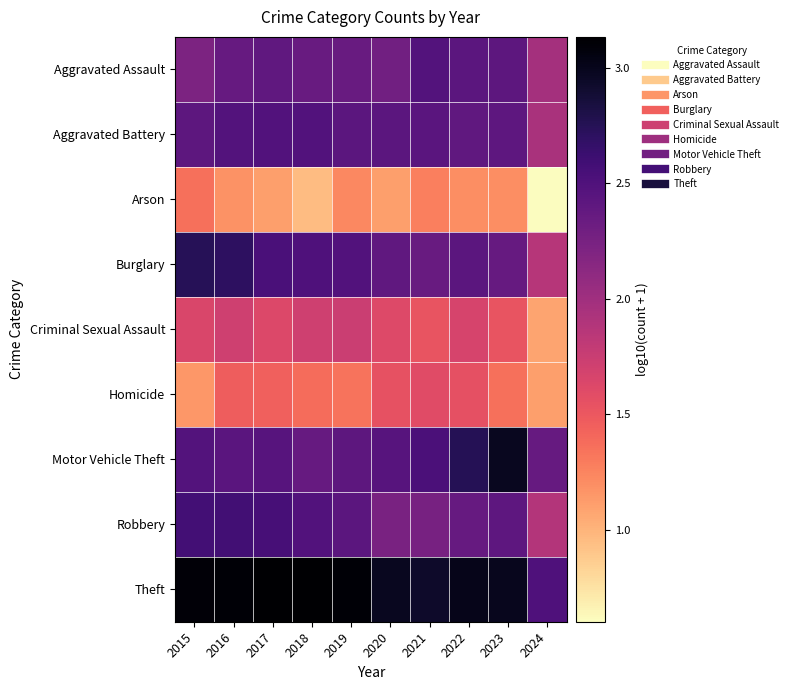

Which series changed the most between 2020 and 2022?

Motor Vehicle Theft